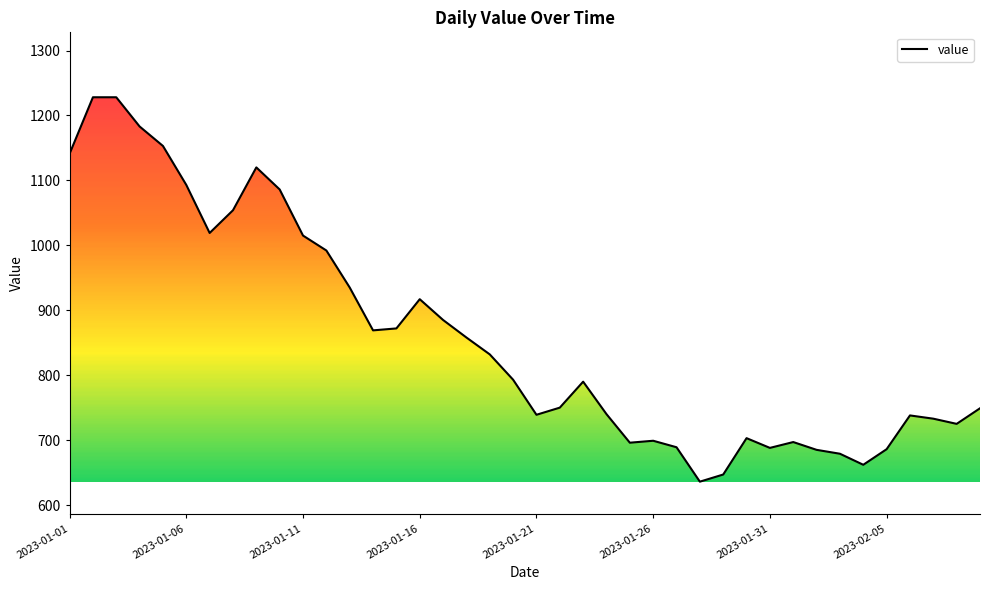

What is the average value?

860